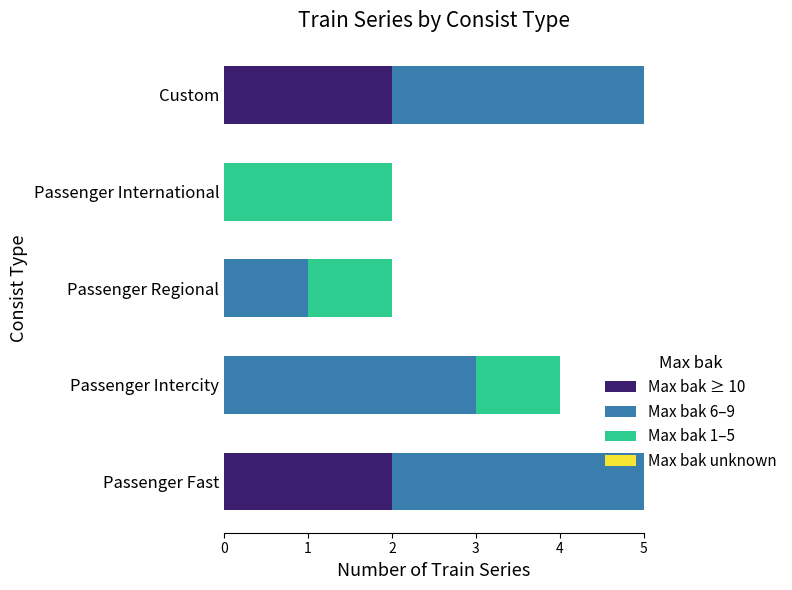

How many data points does each series have?

5